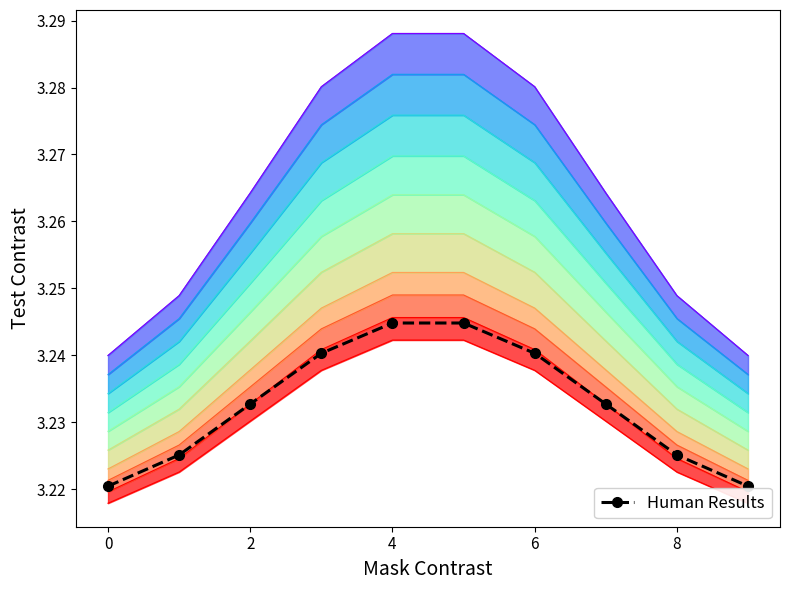

The row_base series shows 3.2 at 4. True or false?

True